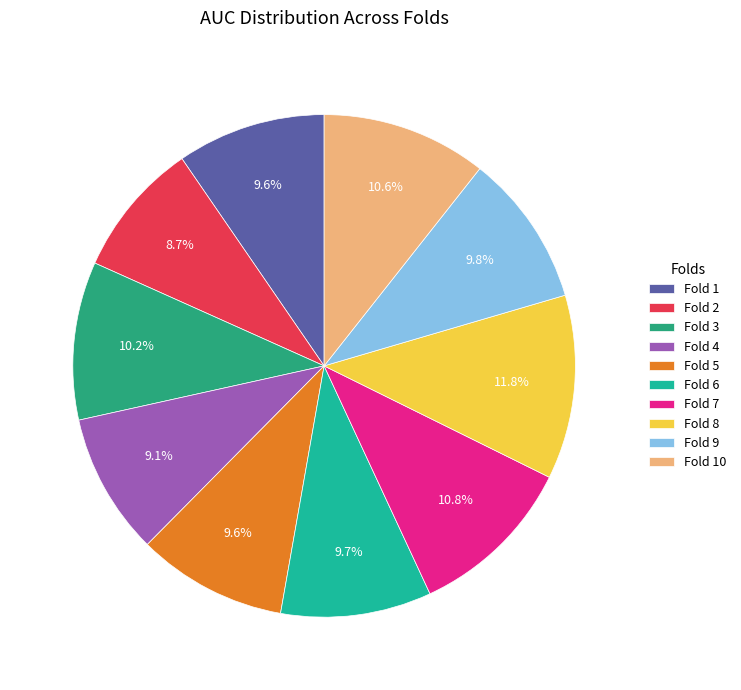

What is the largest slice in the pie chart?

Fold 8